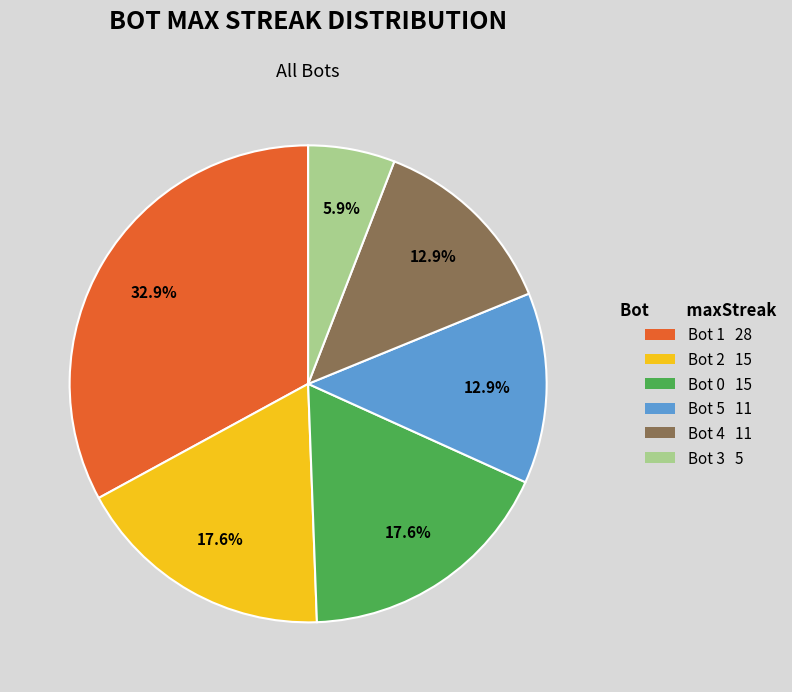

Does Bot 4 11 represent more than half of the total?

No